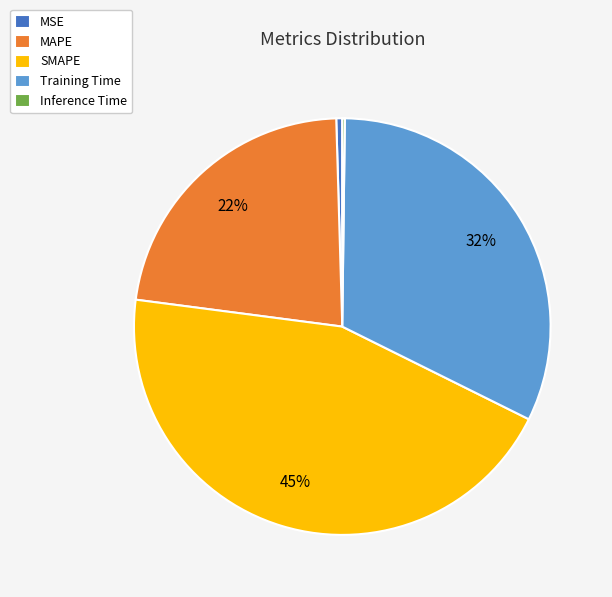

What percentage is the Training Time slice, to the nearest percent?

32%